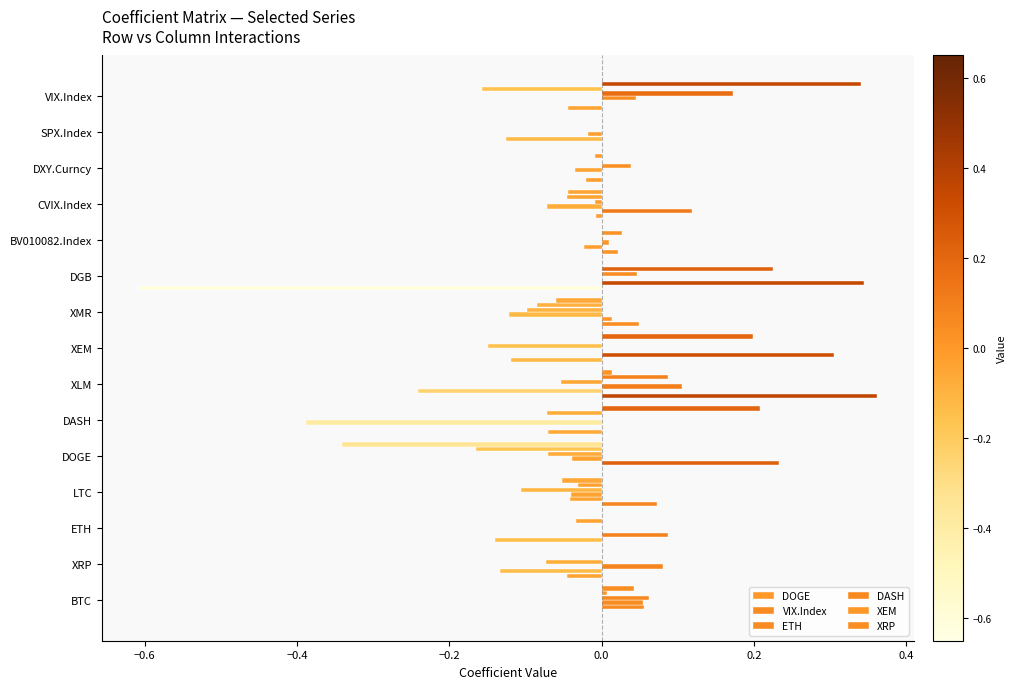

What is the maximum value shown in the chart?

0.4